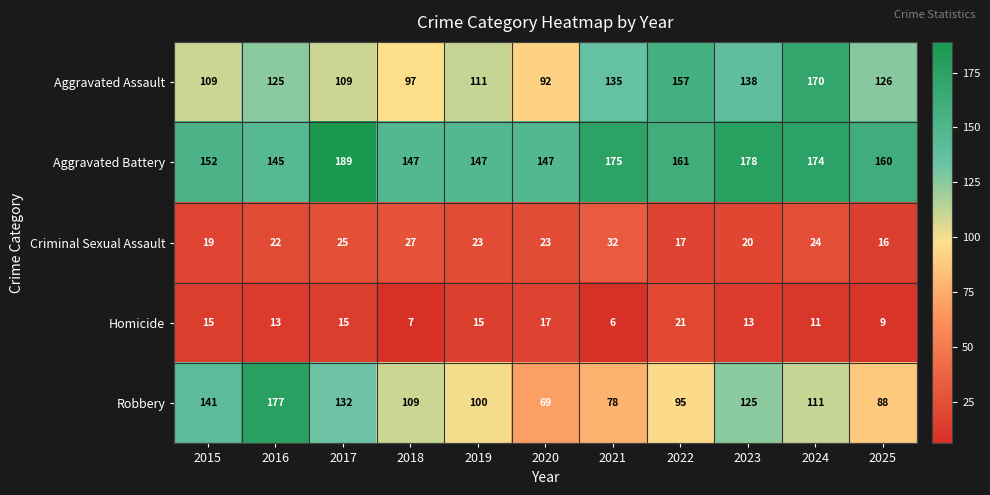

How many categories are shown in the chart?

11